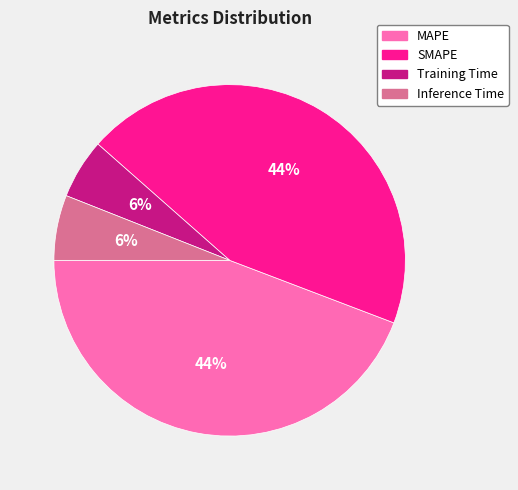

To the nearest percent, what is the average slice percentage?

25%